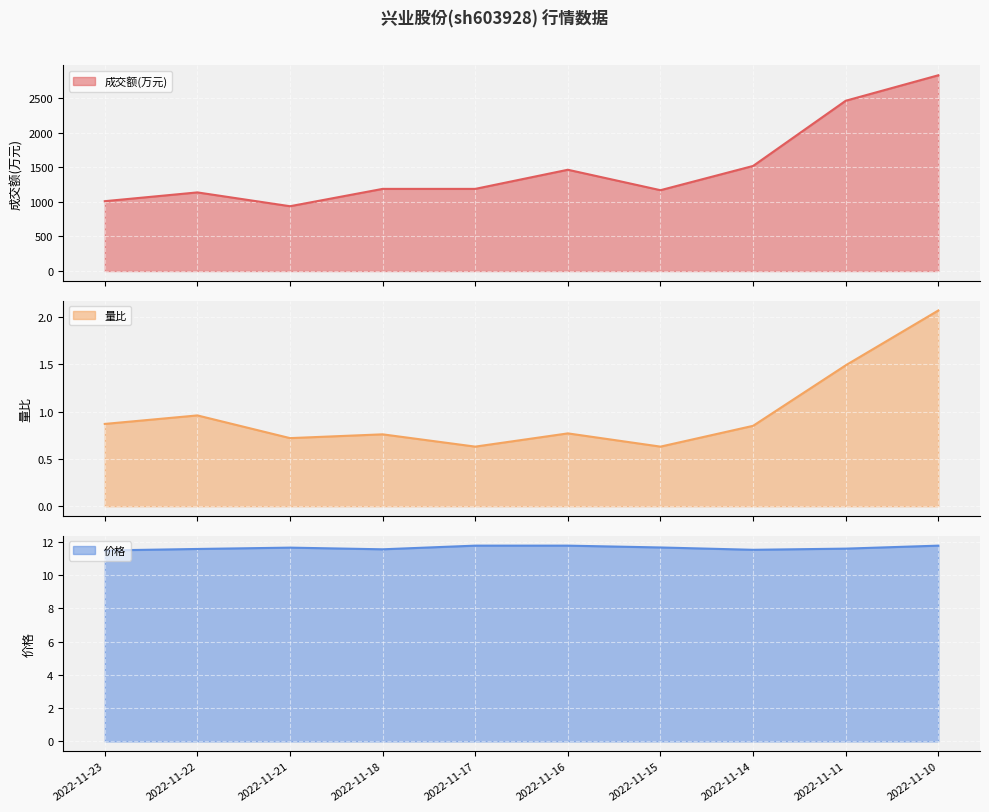

What is the value of the 量比 point at the 8th from the left?

0.8